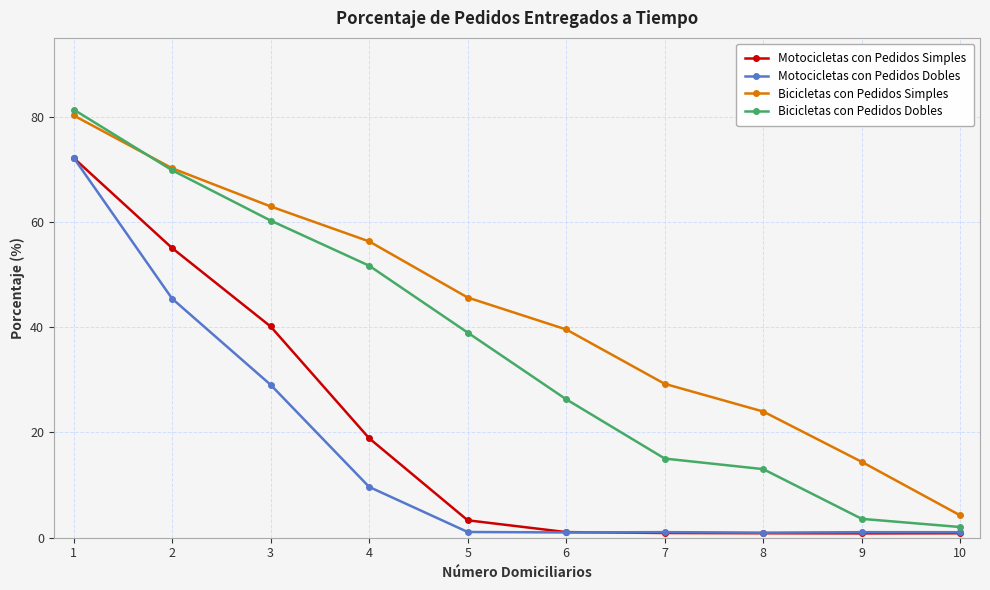

Is it true that Motocicletas con Pedidos Simples equals 24.4 at 2?

False